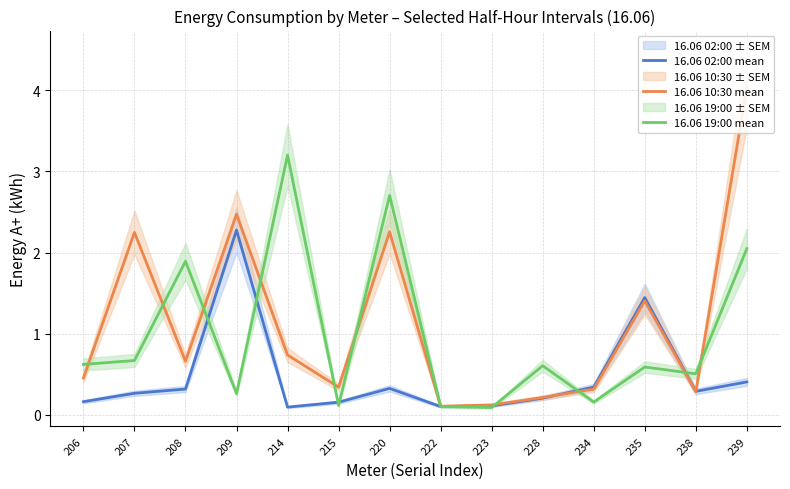

Is the value of 16.06 19:00 mean at 238 greater than the value of 16.06 10:30 mean at 215?

Yes